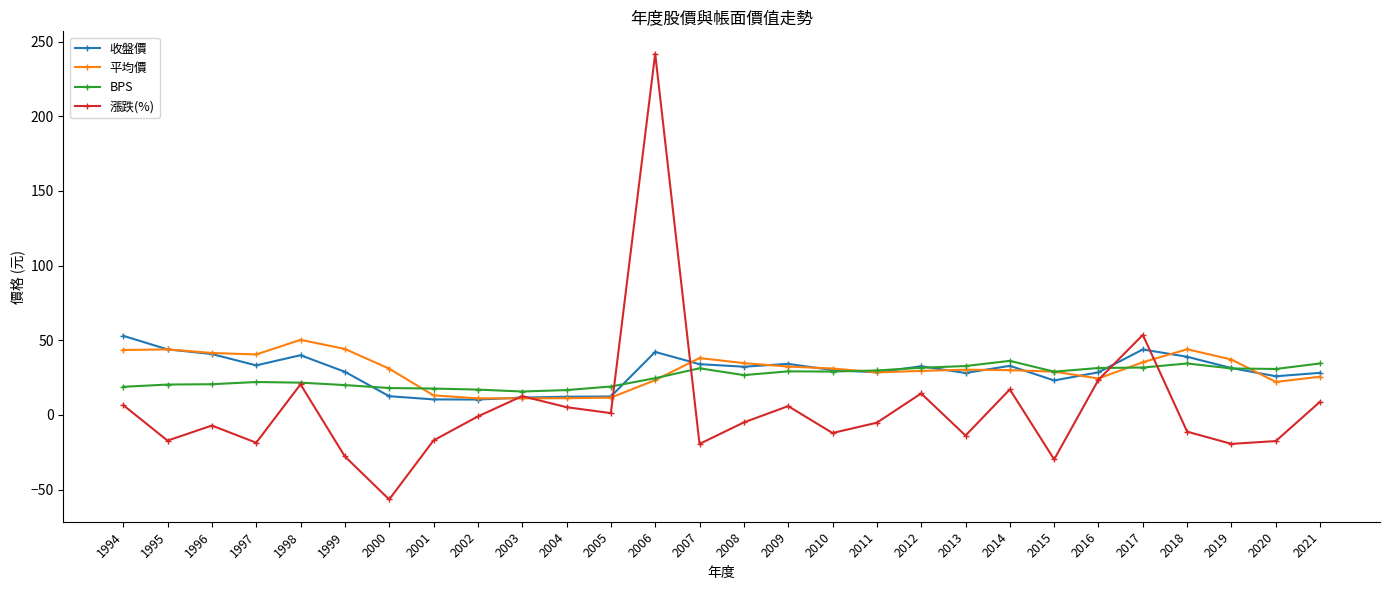

What is the sum of the 平均價 values at 2012 and 1995?

73.4